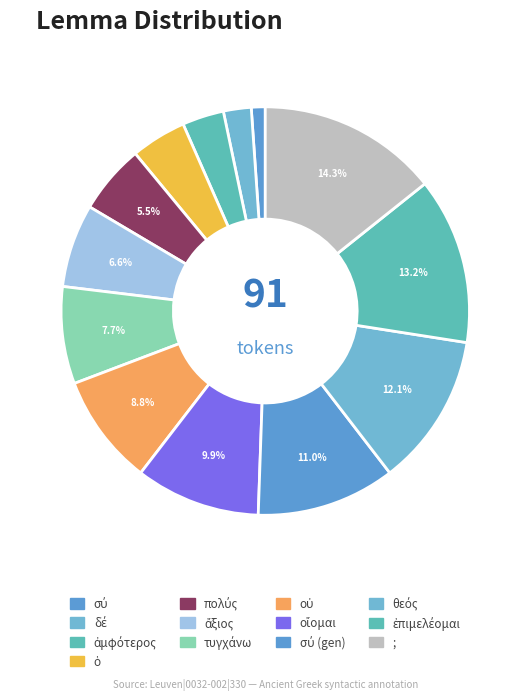

Count the number of slices in the pie.

13